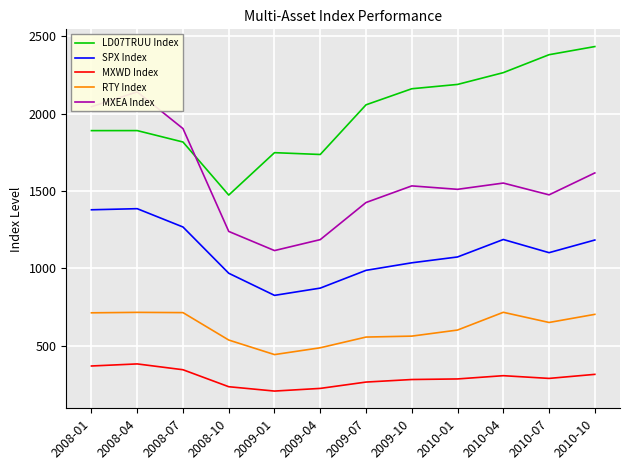

What is the value of the RTY Index point at the 4th from the left?

537.5